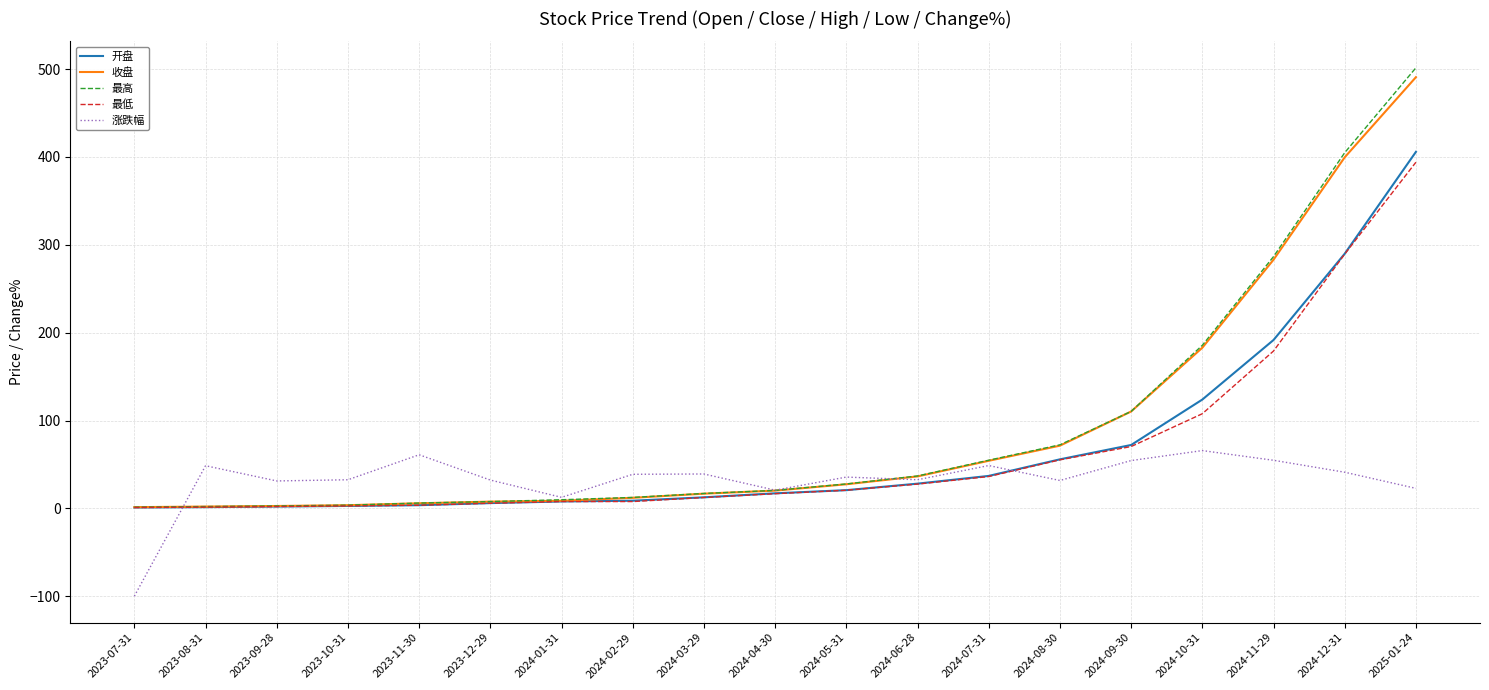

What is the difference between the maximum and minimum values in the 涨跌幅 series?

165.7